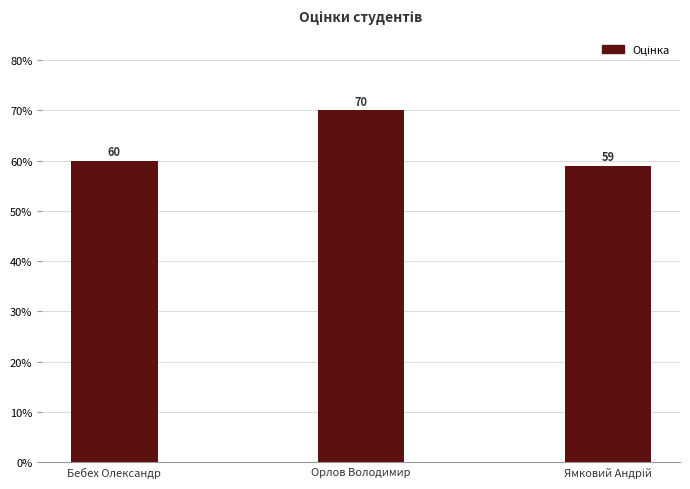

The value at Бебех Олександр is 83. True or false?

False